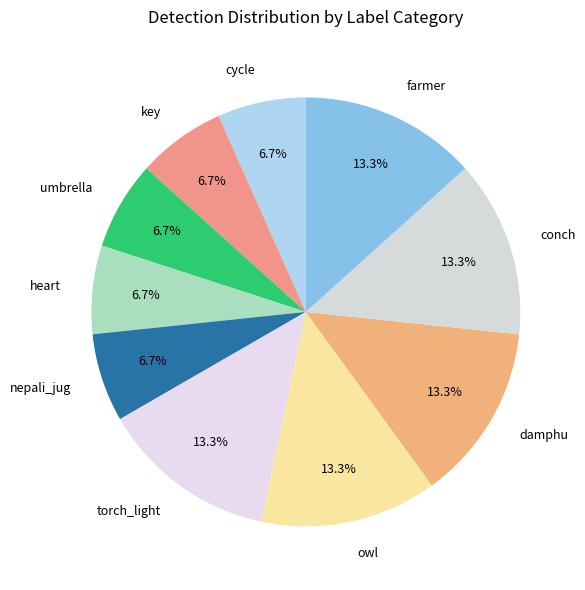

How much of the chart is everything except umbrella?

93.3%